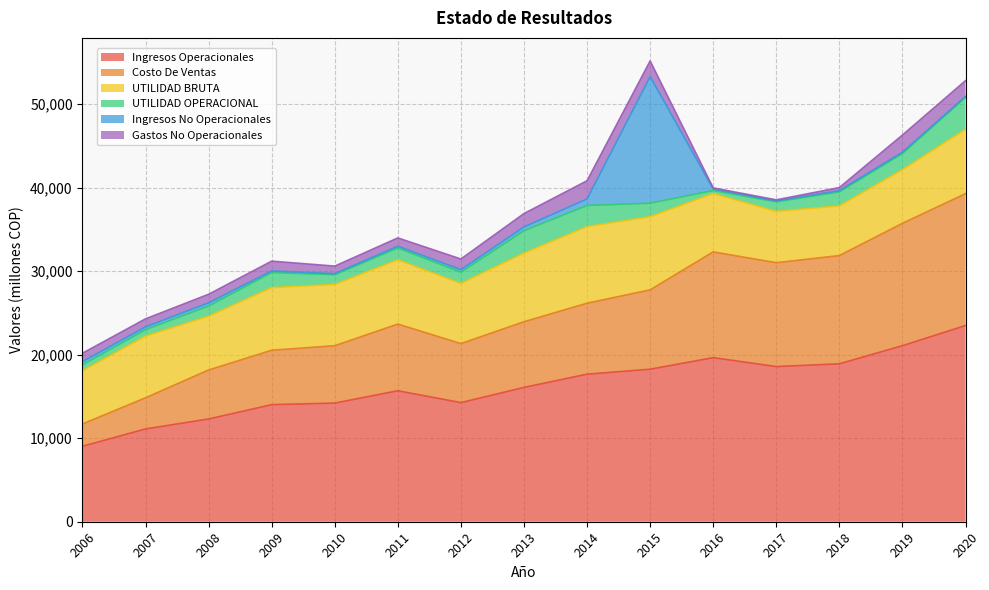

Rank the series by their maximum value, from lowest to highest.

Gastos No Operacionales, UTILIDAD OPERACIONAL, UTILIDAD BRUTA, Ingresos No Operacionales, Costo De Ventas, Ingresos Operacionales